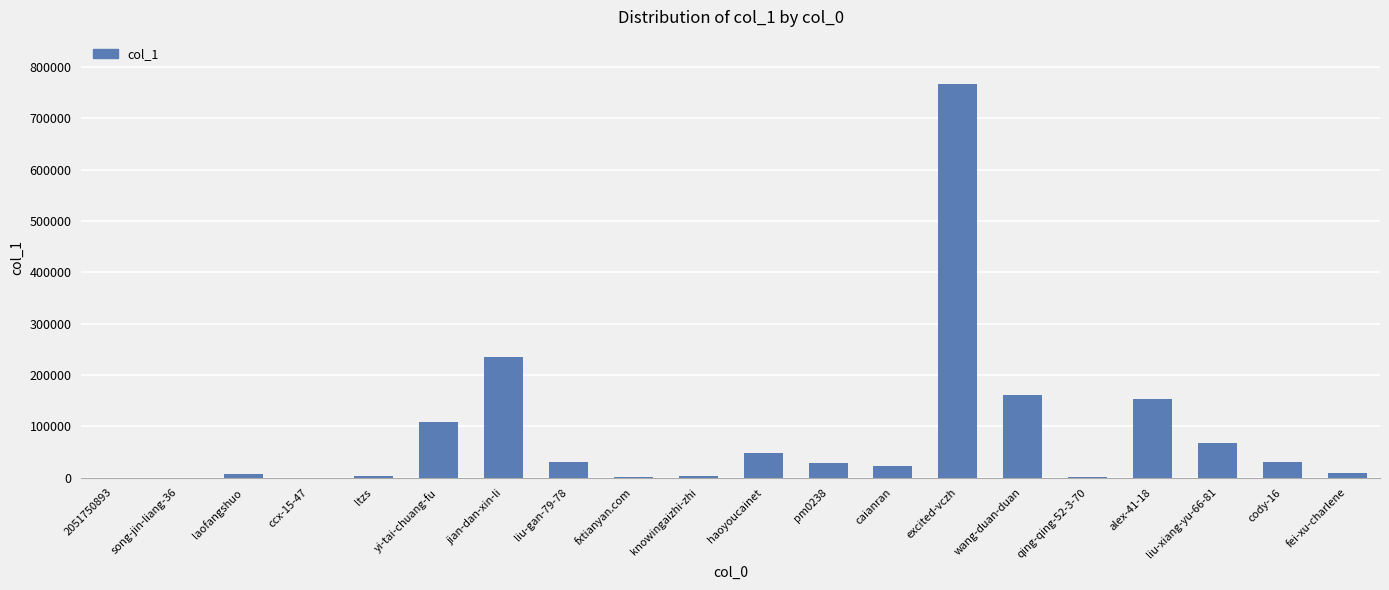

True or false: the data shows 6039 at laofangshuo.

True